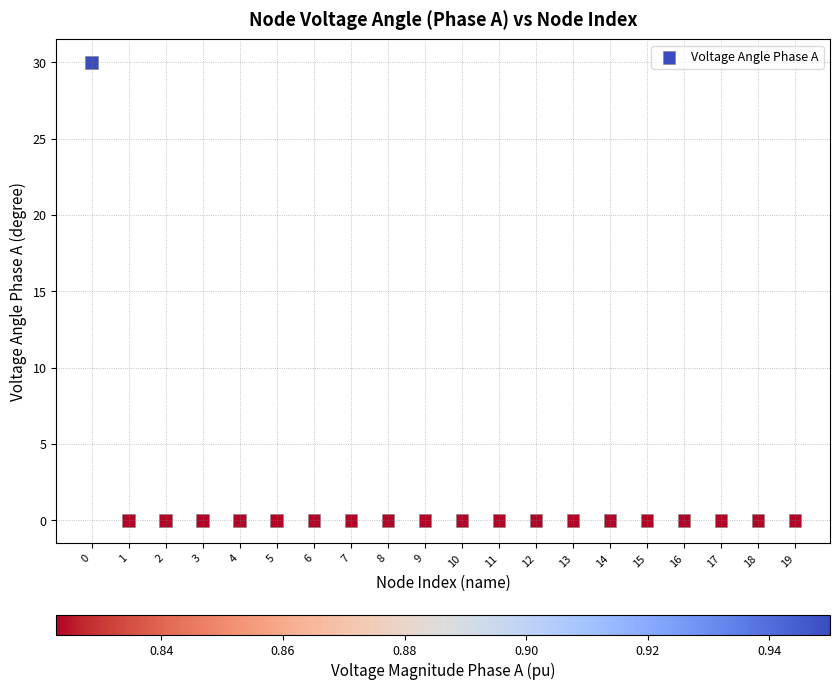

What is the range of Y values (max minus min)?

30.0